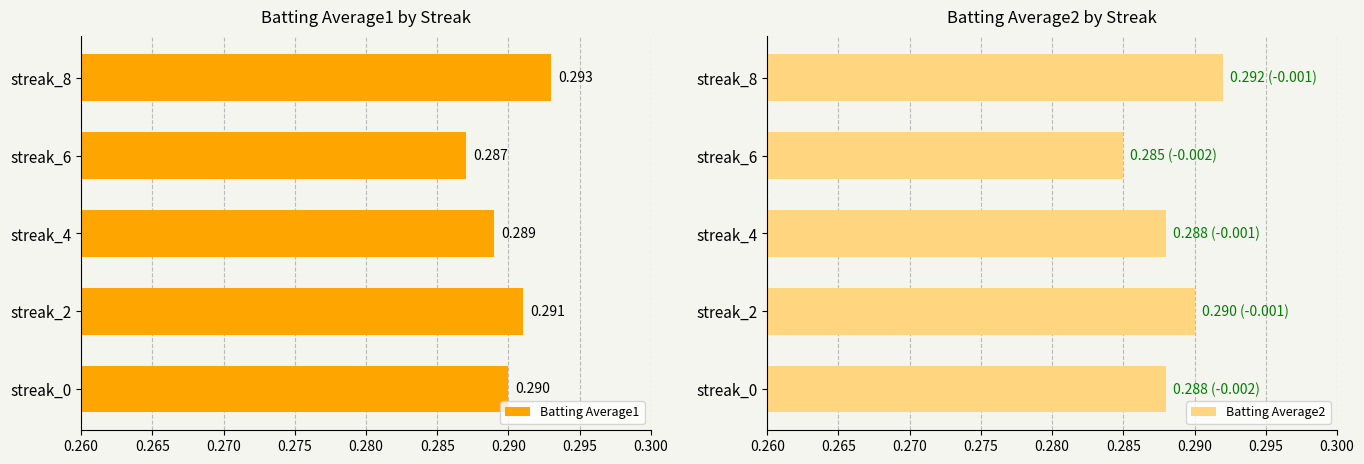

List the labels in order of Batting Average1 value, smallest first.

streak_6, streak_4, streak_0, streak_2, streak_8